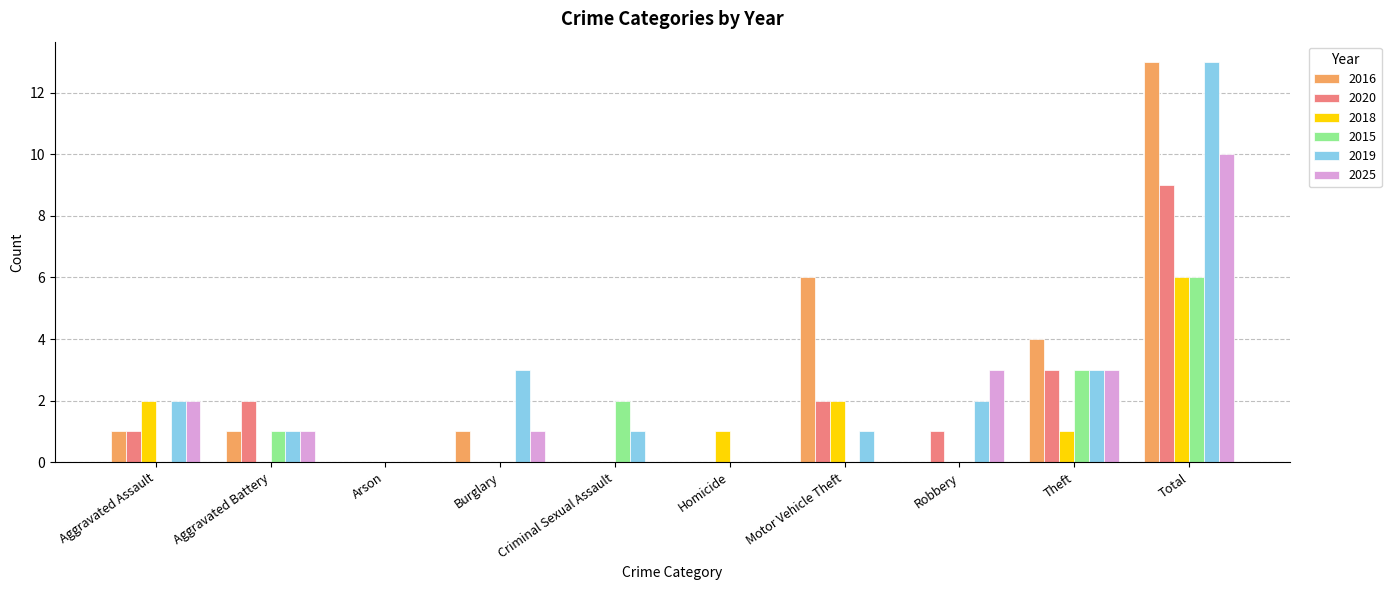

The 2018 series shows 1 at Theft. True or false?

True